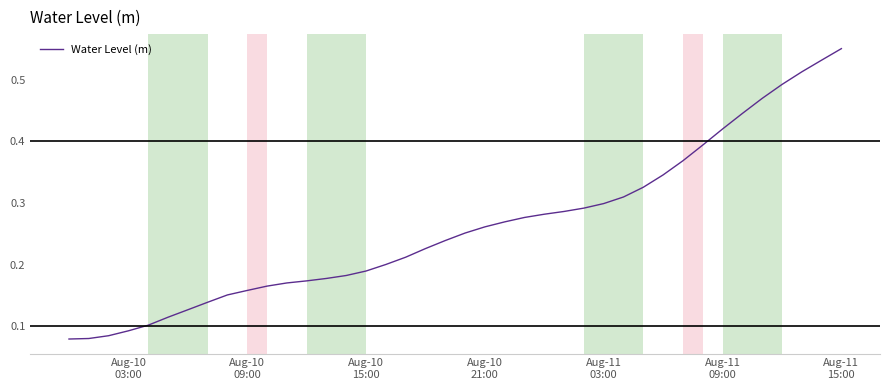

Reading left to right, list all the values displayed in this chart.

0.1	0.1	0.1	0.1	0.1	0.1	0.1	0.1	0.2	0.2	0.2	0.2	0.2	0.2	0.2	0.2	0.2	0.2	0.2	0.2	0.3	0.3	0.3	0.3	0.3	0.3	0.3	0.3	0.3	0.3	0.3	0.4	0.4	0.4	0.4	0.5	0.5	0.5	0.5	0.6